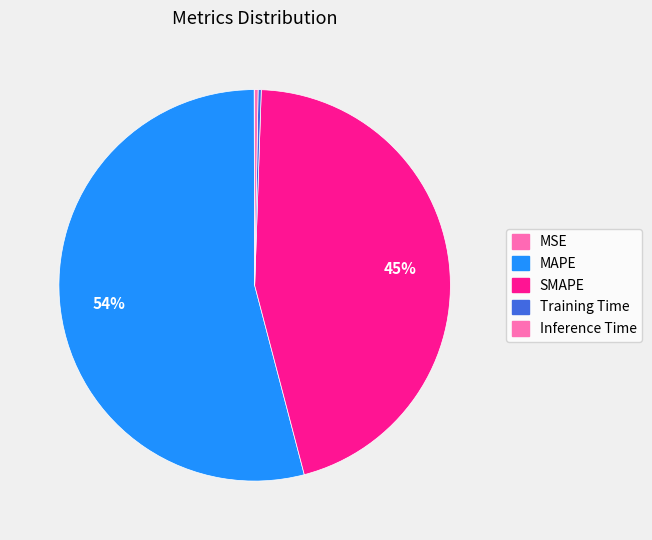

What percentage is NOT represented by MAPE?

46.0%